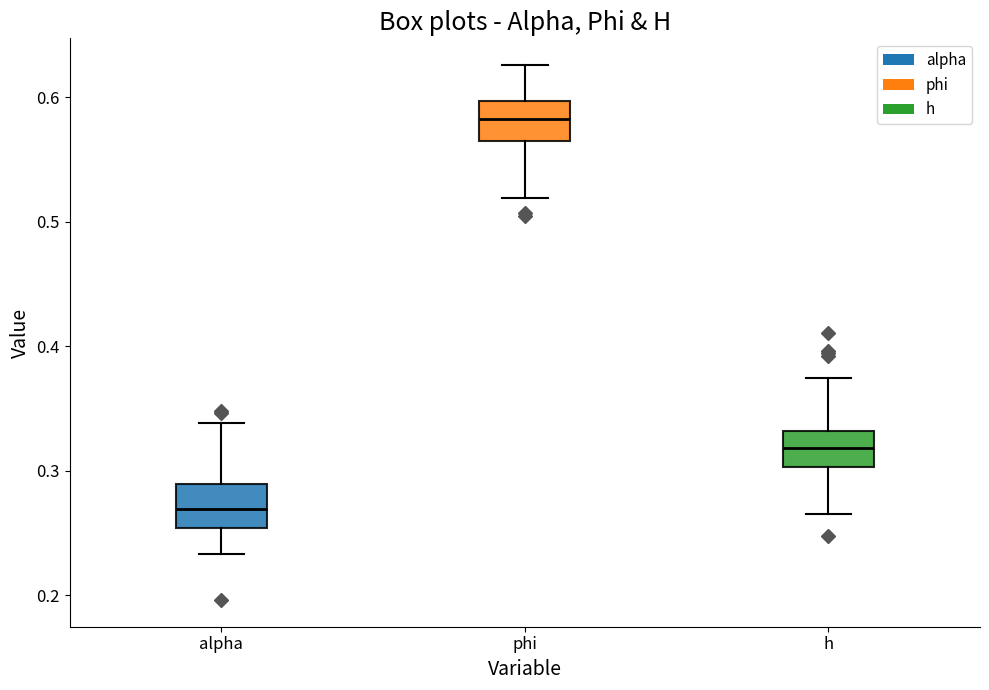

Reading left to right, read every box against the y-axis: the position of its median line, the range the box covers, and the ends of its whiskers. The values are not printed on the chart, so give them approximately, as read against the axis.

alpha: median 0.27, box 0.25 to 0.29, whiskers 0.23 to 0.34
phi: median 0.58, box 0.56 to 0.60, whiskers 0.52 to 0.63
h: median 0.32, box 0.30 to 0.33, whiskers 0.27 to 0.37